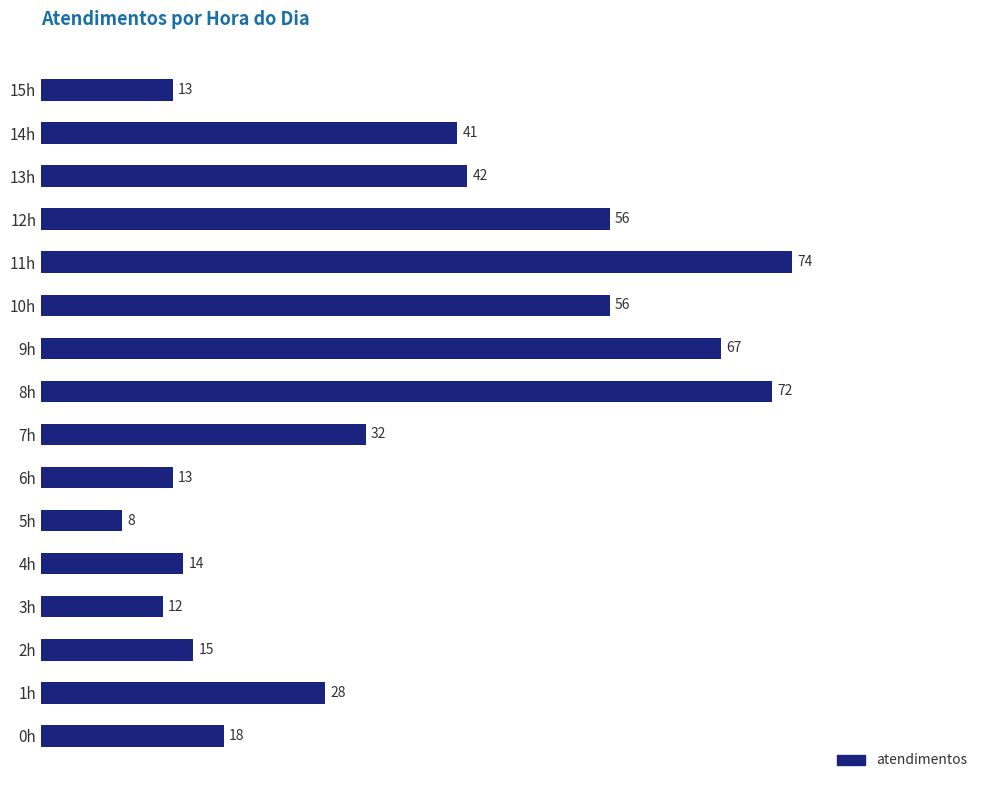

What is the difference between the maximum and minimum values?

66